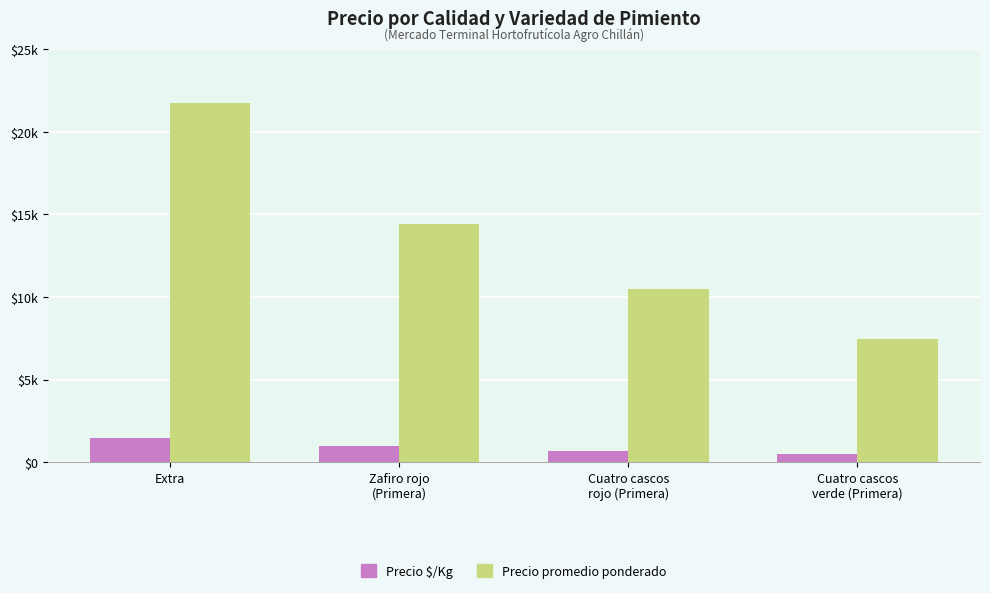

What are all the series names shown in the legend?

Precio $/Kg, Precio promedio ponderado